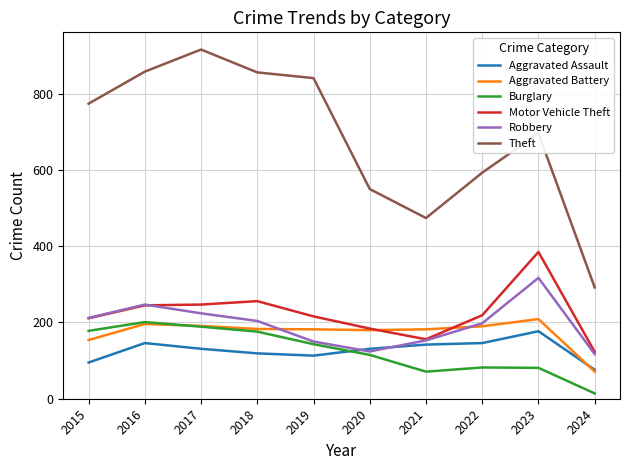

What are all the series names shown in the legend?

Aggravated Assault, Aggravated Battery, Burglary, Motor Vehicle Theft, Robbery, Theft